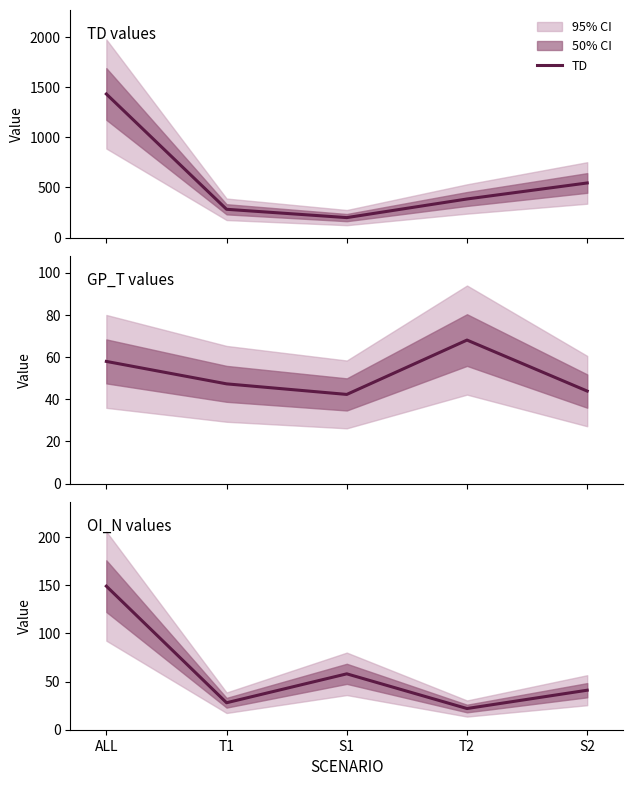

Where is GP_T nearest to the value 55?

ALL